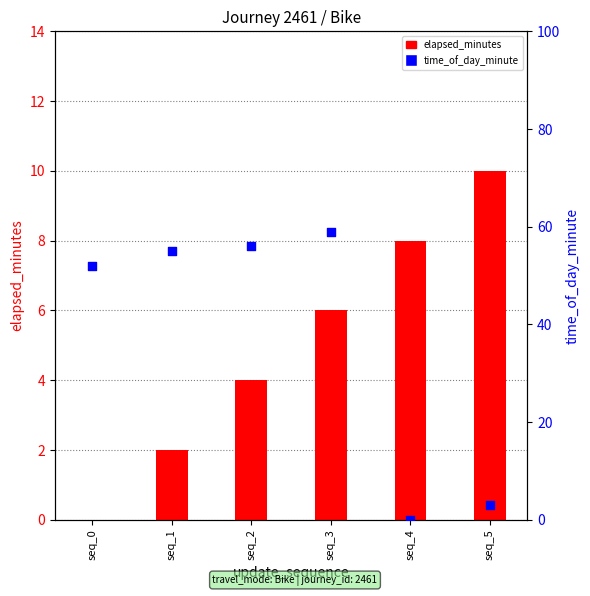

Which series reaches the maximum Y coordinate?

time_of_day_minute